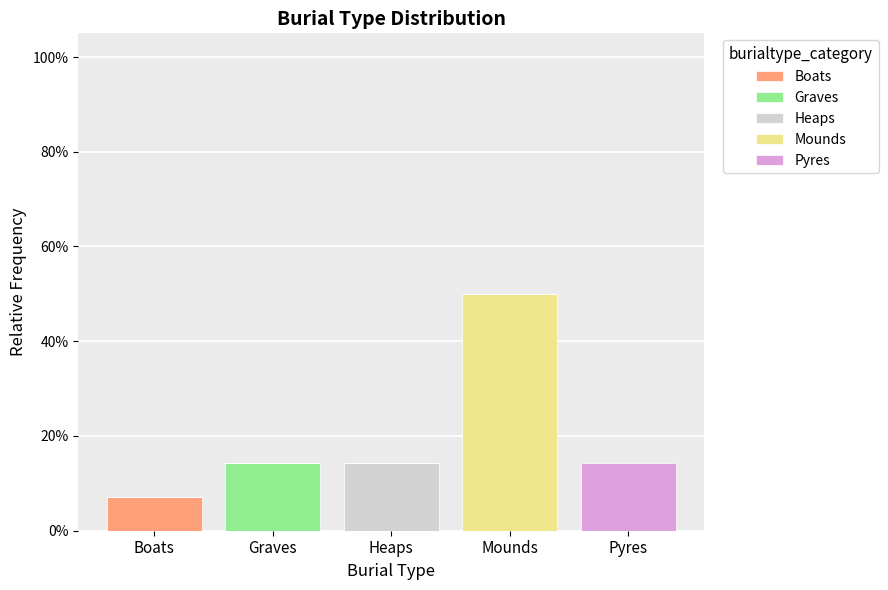

At which label does Boats reach its peak?

Boats